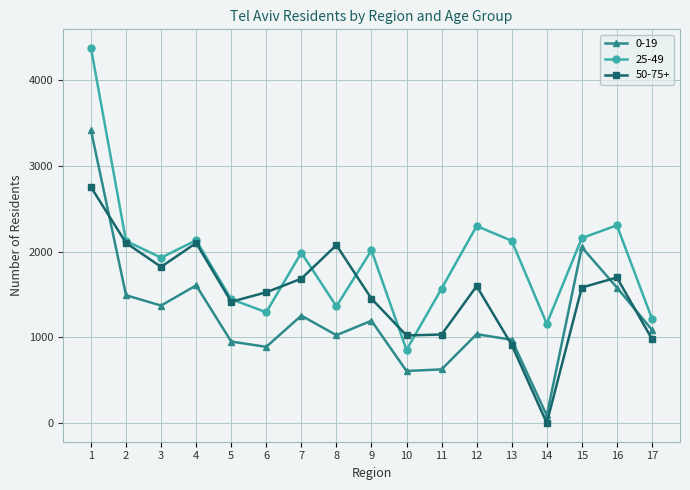

Does the chart have visible grid lines?

Yes